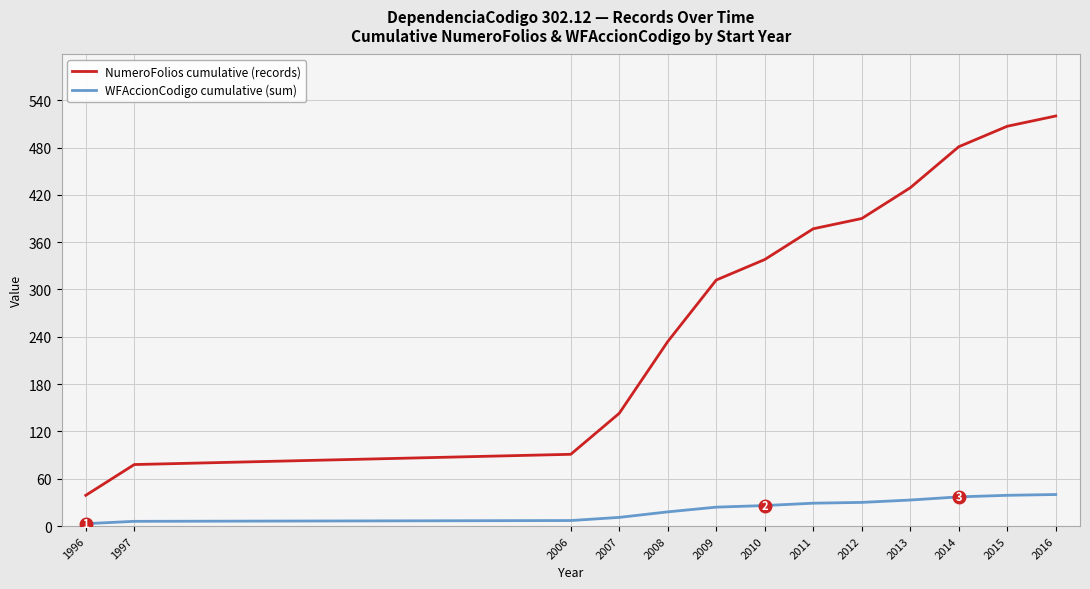

What is the average value of the NumeroFolios cumulative (records) series?

303